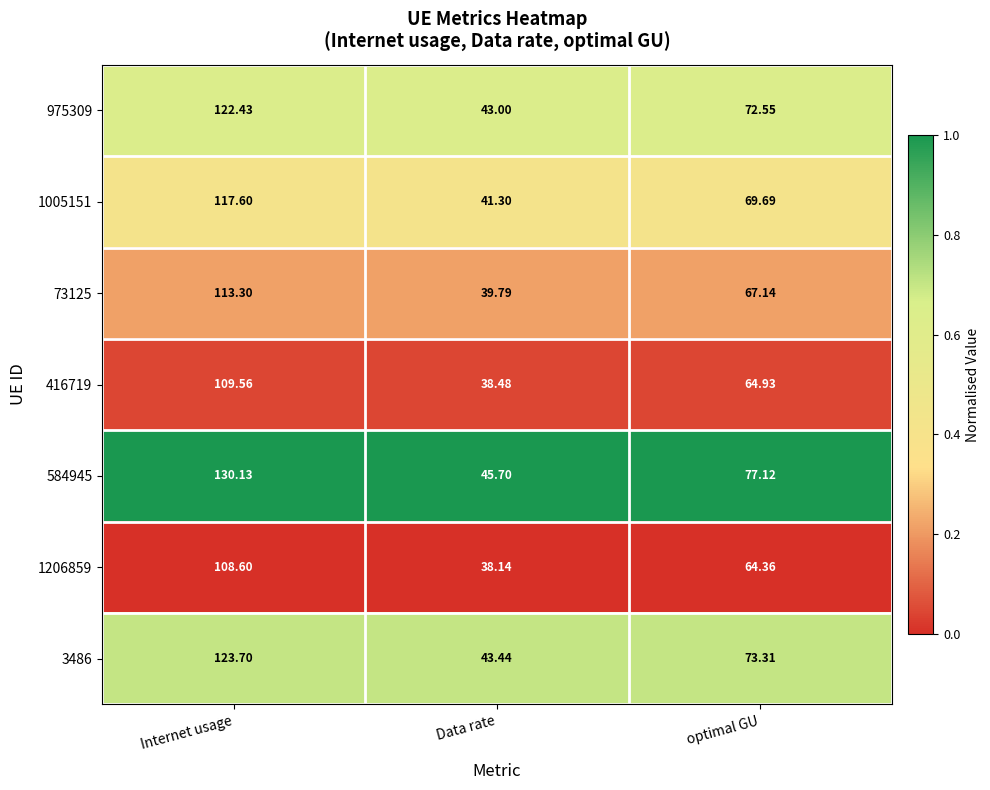

At which category does the chart reach its peak across all series?

Internet usage